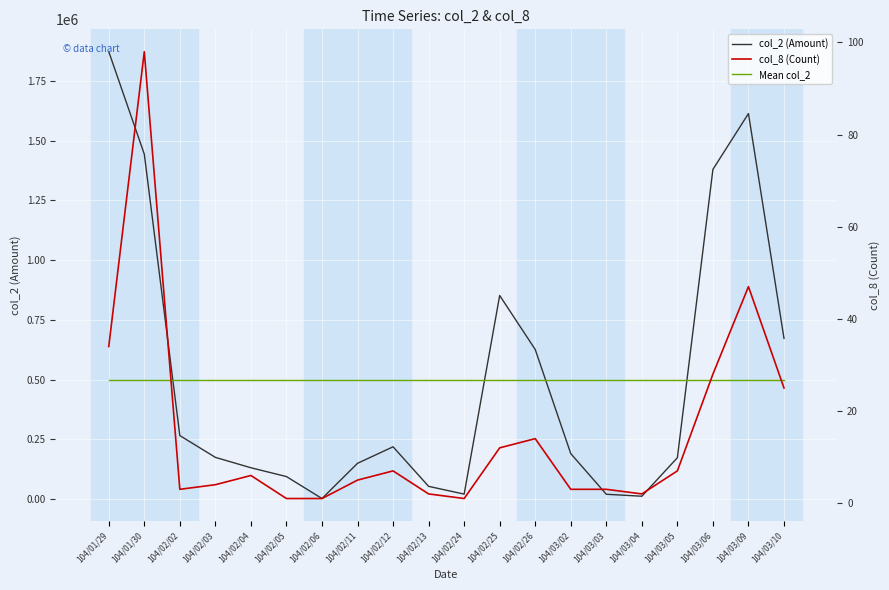

The value of col_2 (Amount) at 104/02/05 is 94350. True or false?

True